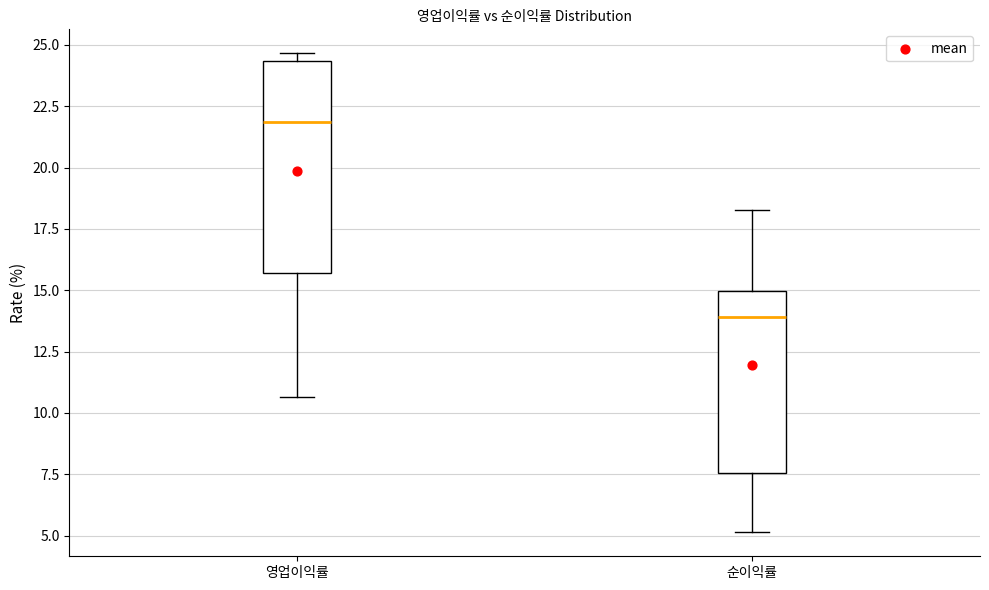

Reading left to right, transcribe this box plot: for each box, give where its median line is, the range the box spans, and where its two whiskers end, as read against the y-axis. The values are not printed on the chart, so give them approximately, as read against the axis.

영업이익률: median 22.0, box 15.5 to 24.5, whiskers 10.5 to 24.5 (just above the box's upper edge)
순이익률: median 14.0, box 7.5 to 15.0, whiskers 5.0 to 18.5